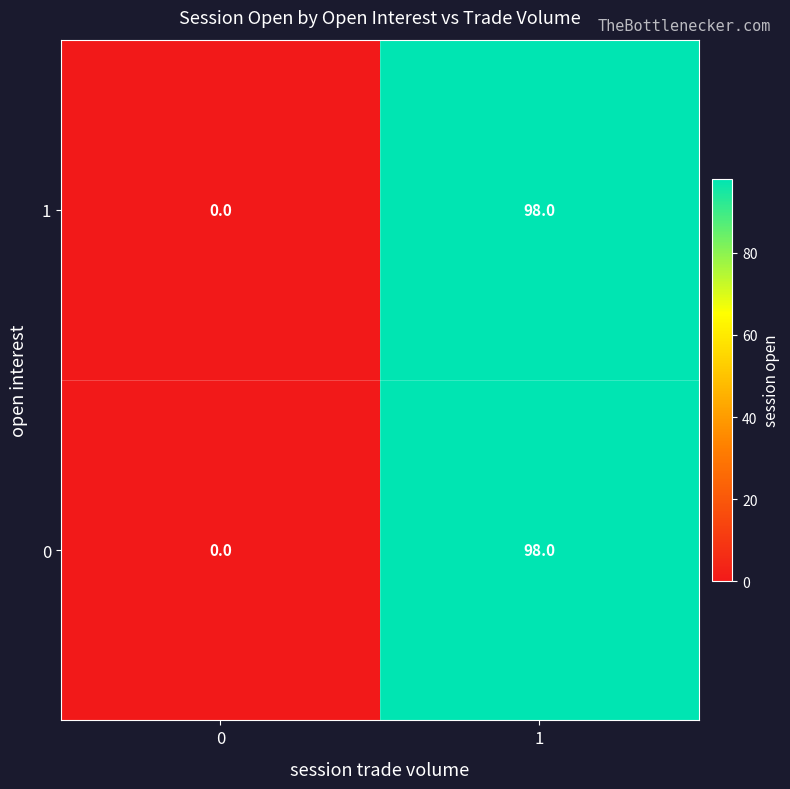

What is the maximum value for 0?

98